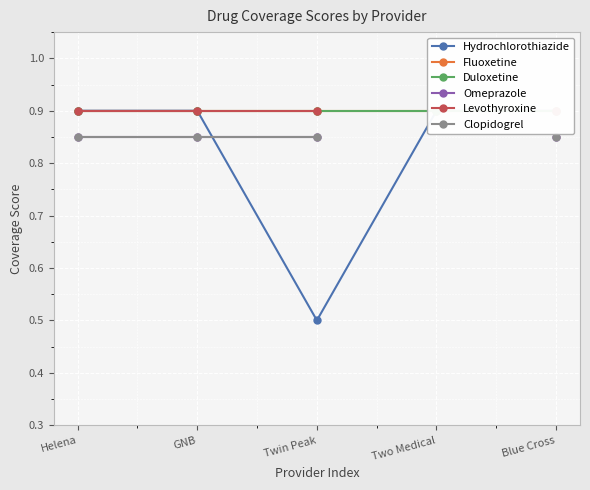

What is the label of the 5th point from the left?

Blue Cross